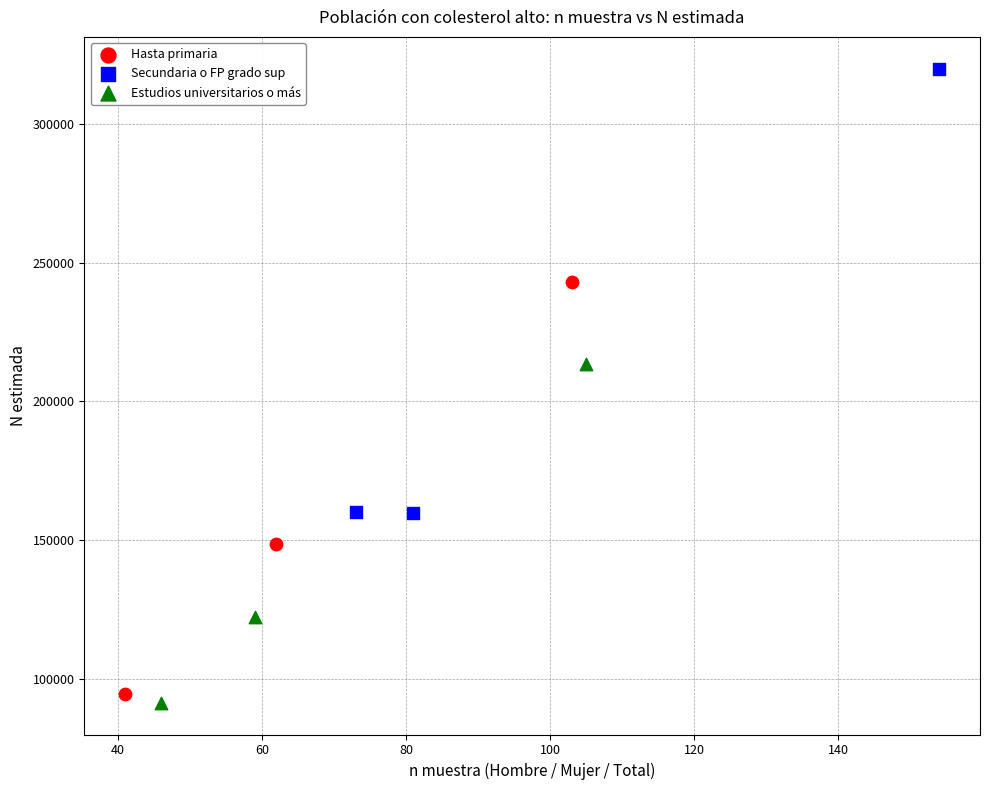

Which series has the largest Y range (max minus min)?

Secundaria o FP grado sup